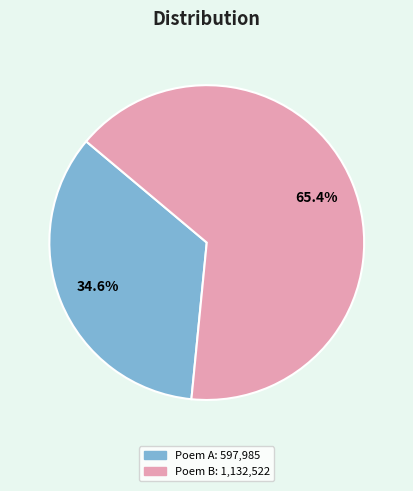

Is there a majority slice in this chart?

Yes